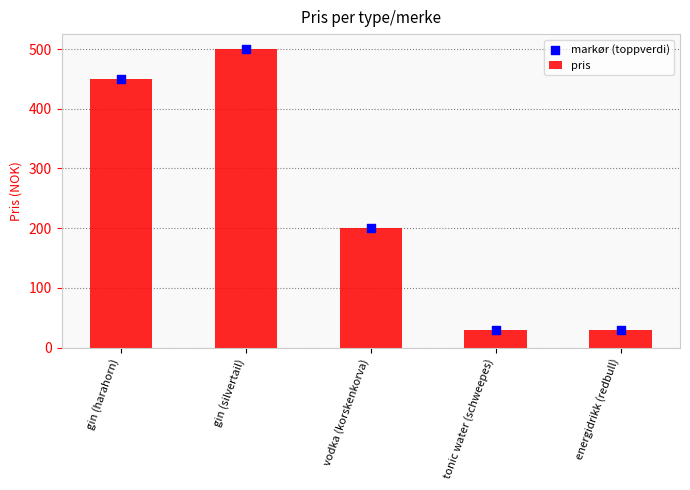

Which series contains the lowest Y value?

pris